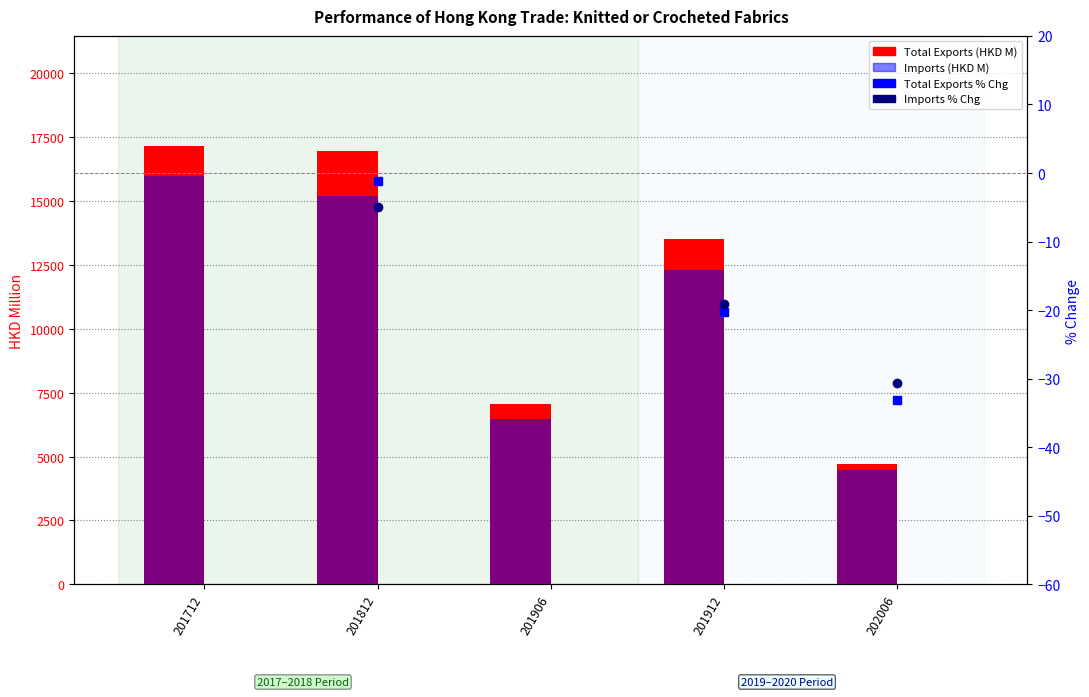

Which series has the largest total across all categories?

Total Exports (HKD M)